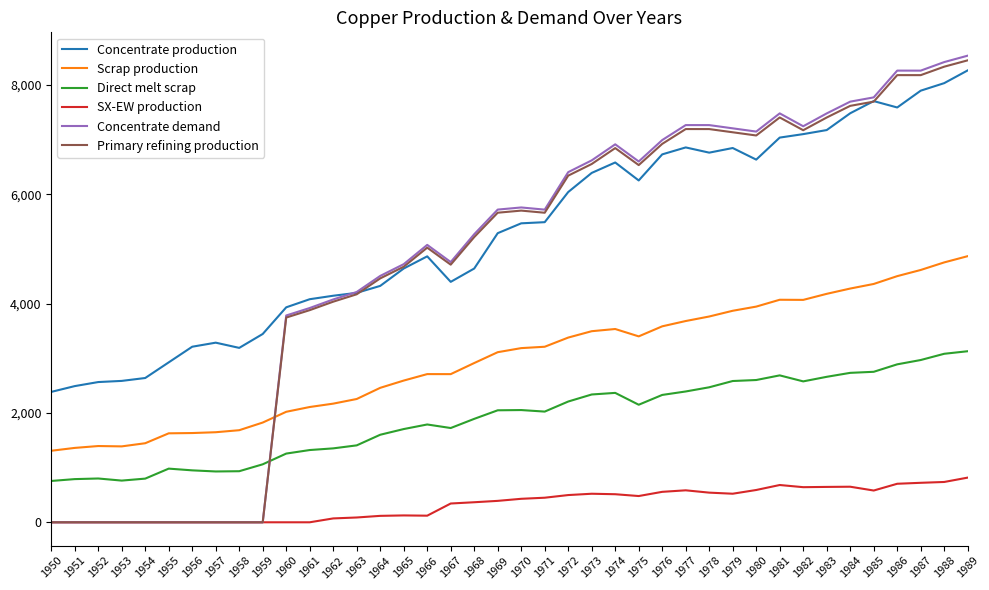

Which series has the largest total across all categories?

Concentrate production